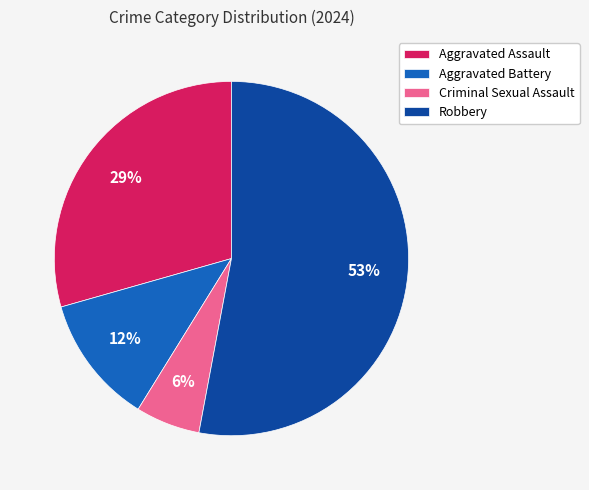

Is the sum of Robbery and Aggravated Battery greater than half?

Yes